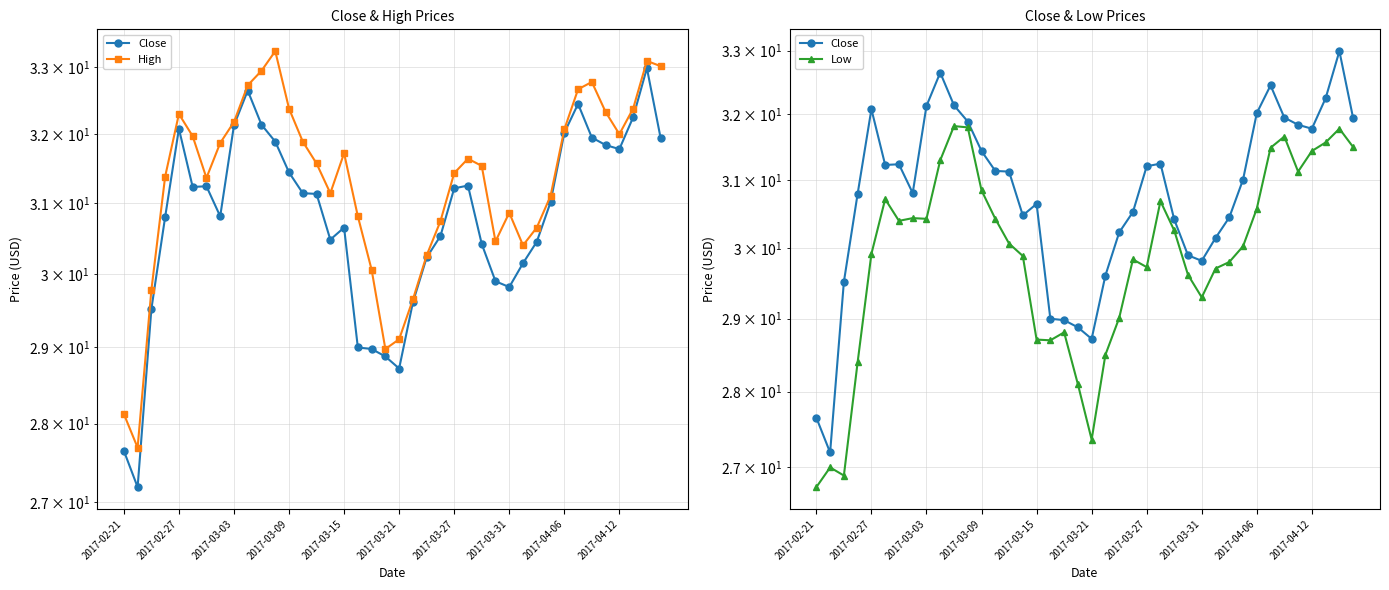

True or false: Low and High intersect in this chart.

False